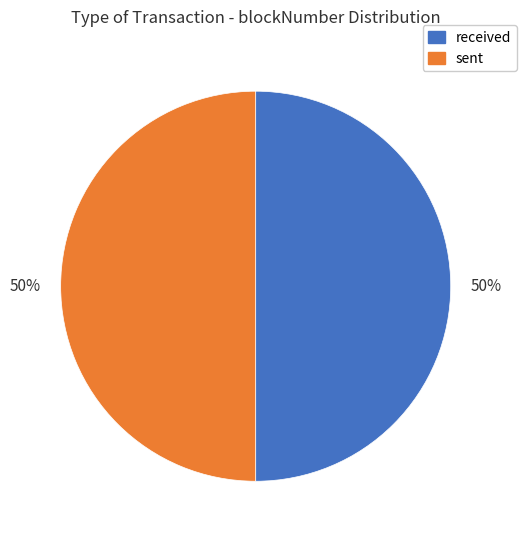

To the nearest percent, what percentage of the pie is sent?

50%